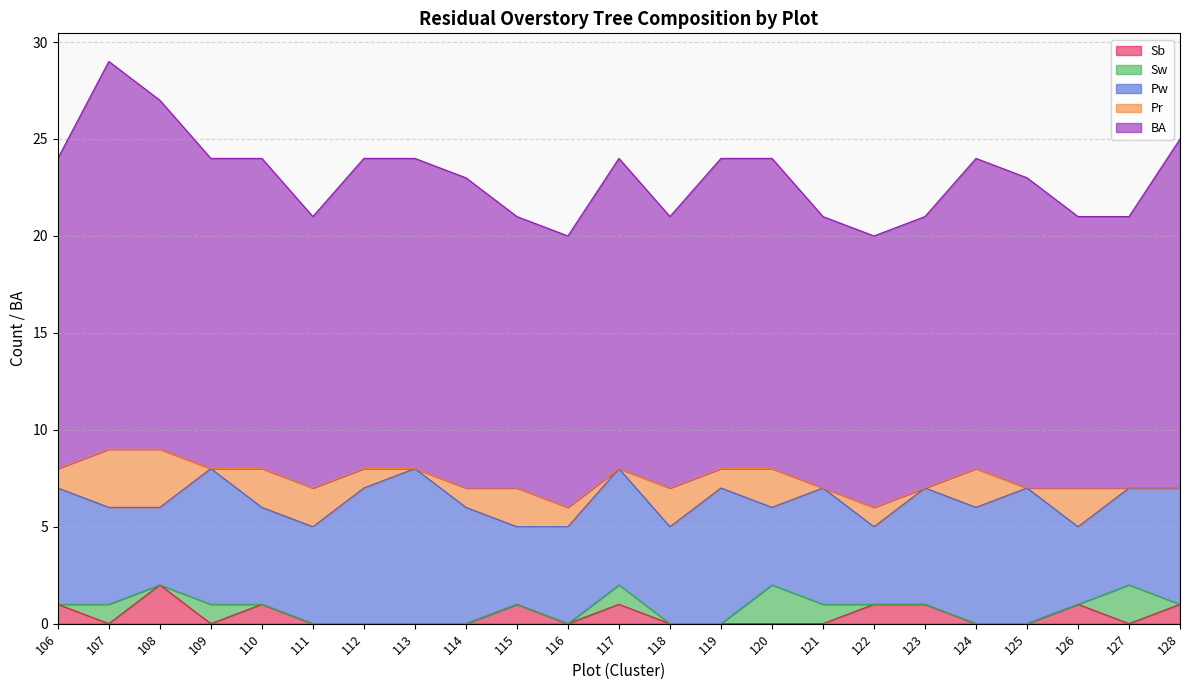

List the labels in order of Pw value, largest first.

113, 109, 112, 119, 125, 106, 114, 117, 121, 123, 124, 128, 107, 110, 111, 116, 118, 127, 108, 115, 120, 122, 126